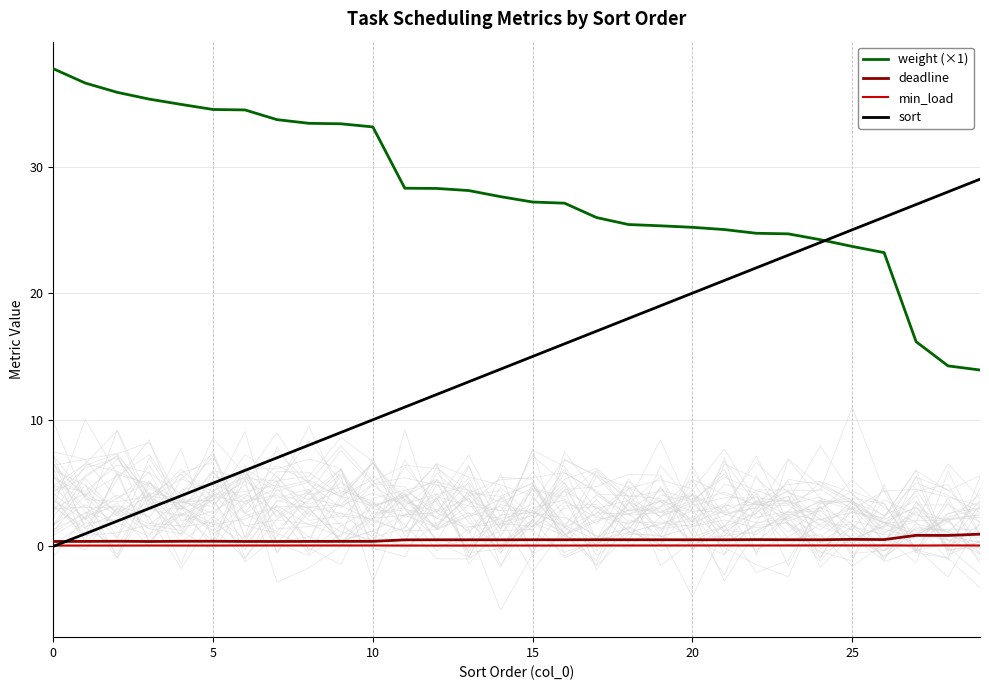

What is the highest value of the weight (×1) series?

37.7